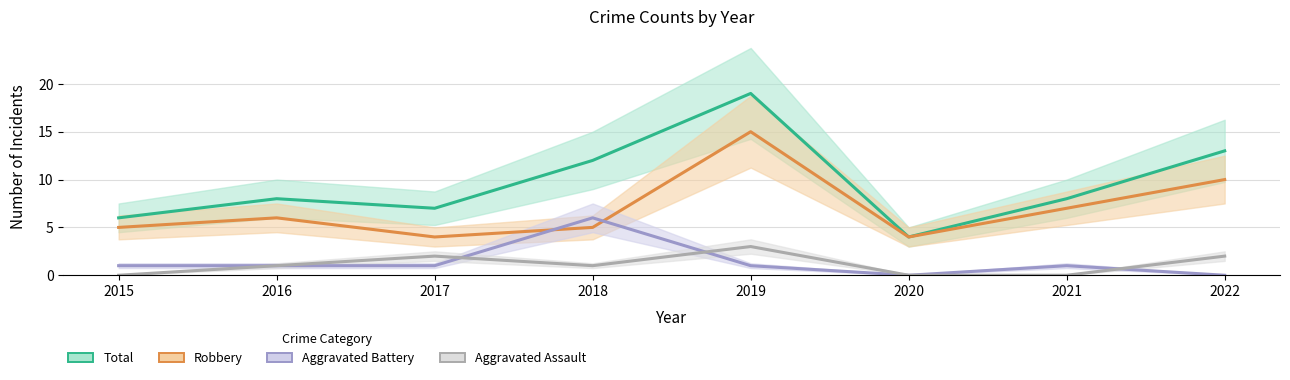

What are all the series names shown in the legend?

Total, Robbery, Aggravated Battery, Aggravated Assault